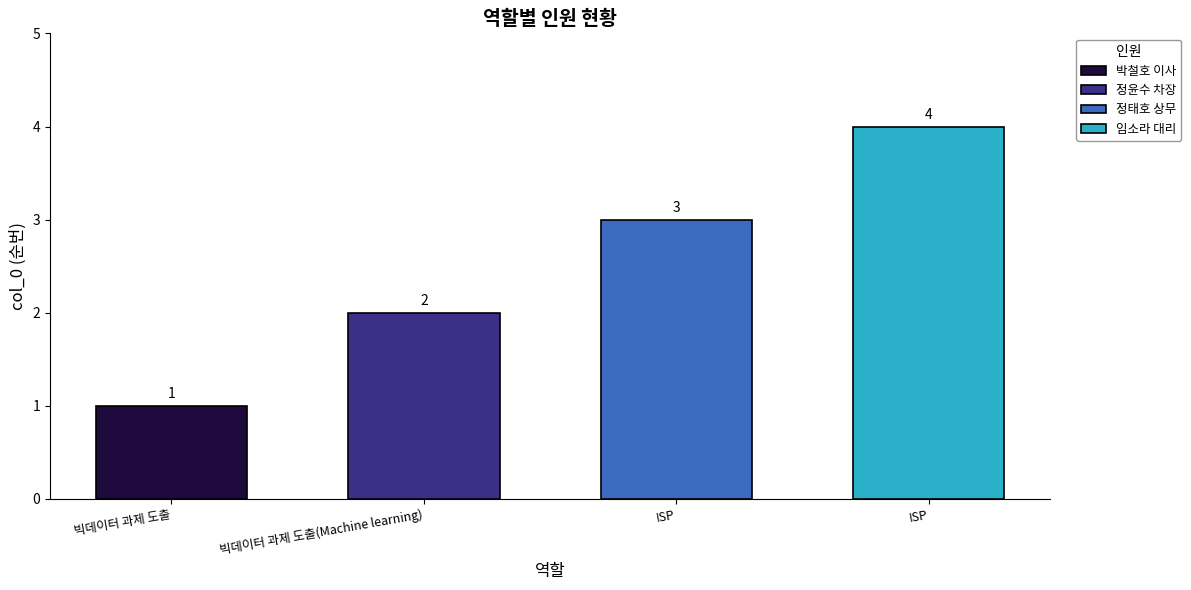

What is the label of the 2nd bar from the right?

ISP